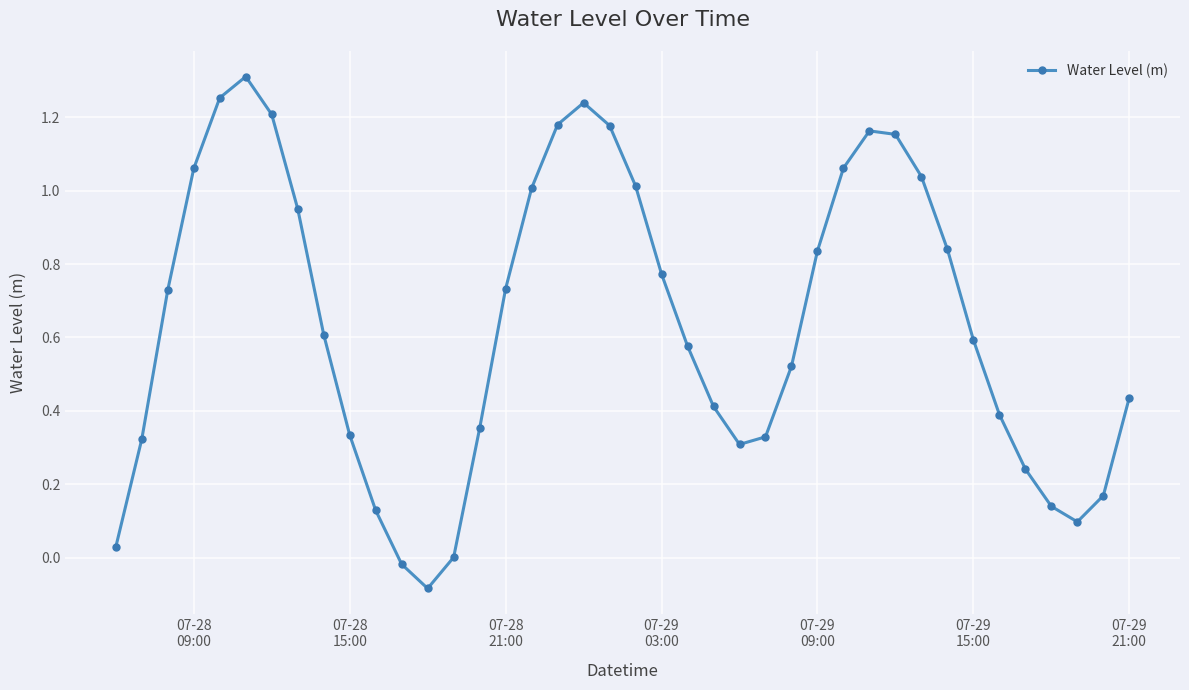

How many points are higher than both their immediate neighbors (excluding endpoints)?

3